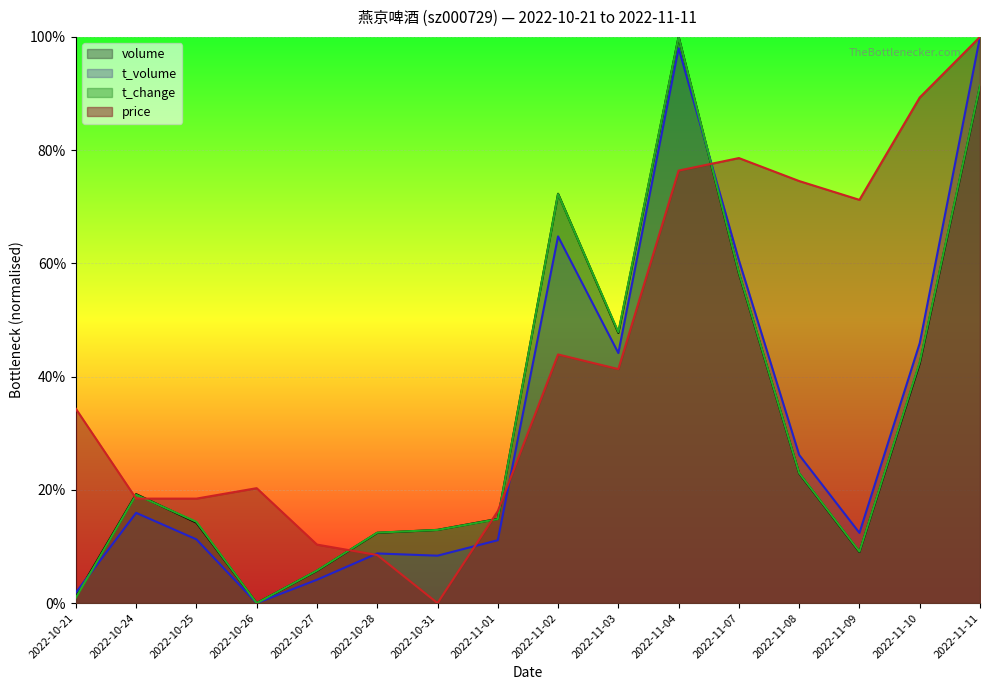

What is the sum of the price values at 2022-11-08 and 2022-11-03?

1.2